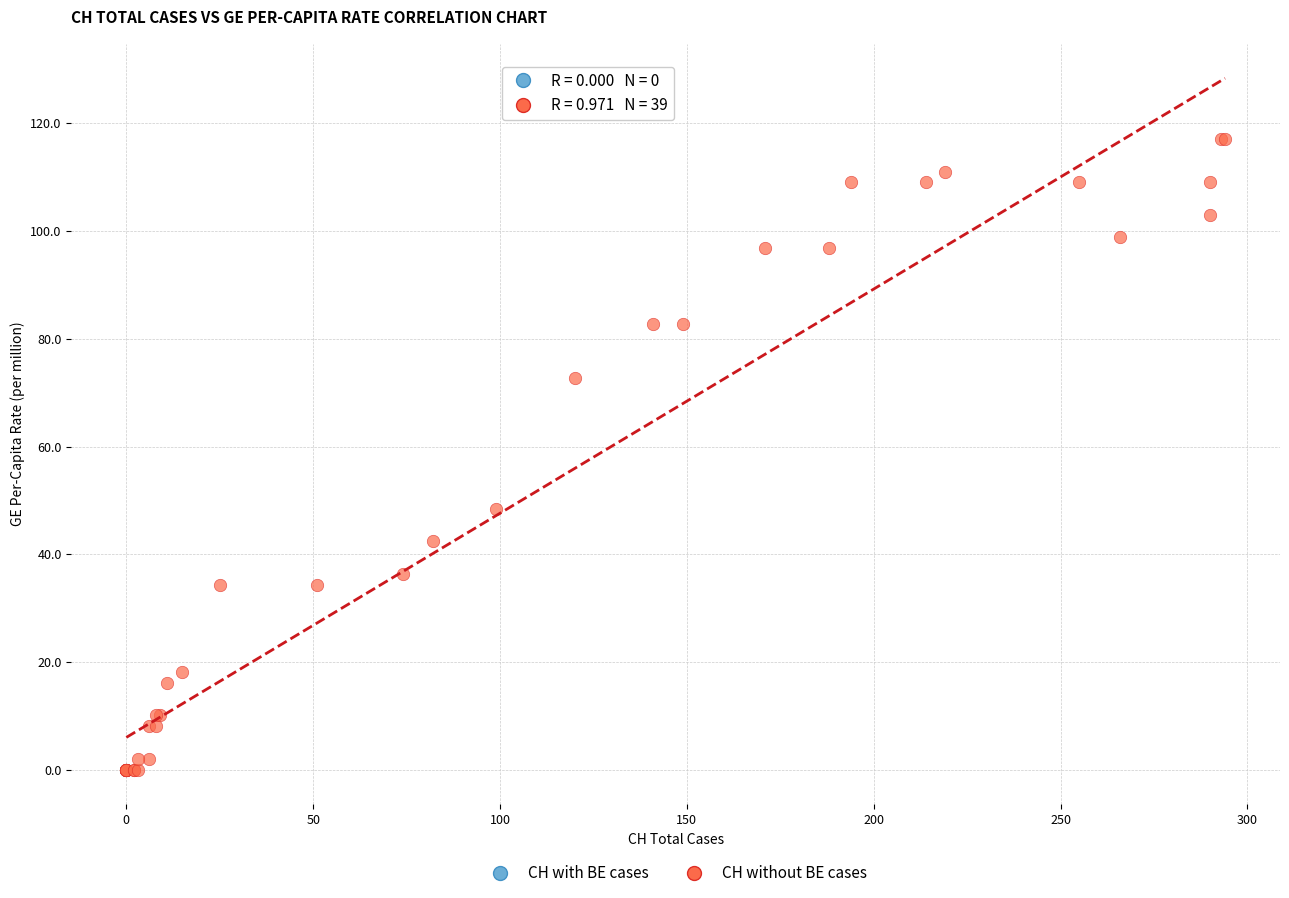

What Y value in the scatter plot is closest to 58?

48.5